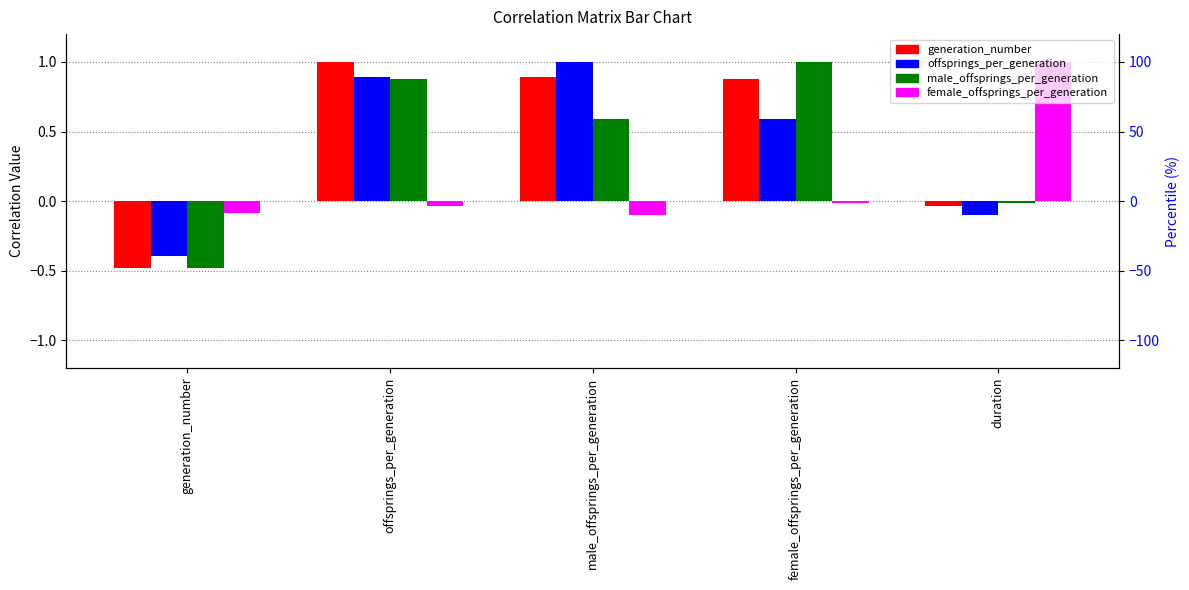

What is the difference between the offsprings_per_generation values at female_offsprings_per_generation and male_offsprings_per_generation?

0.4